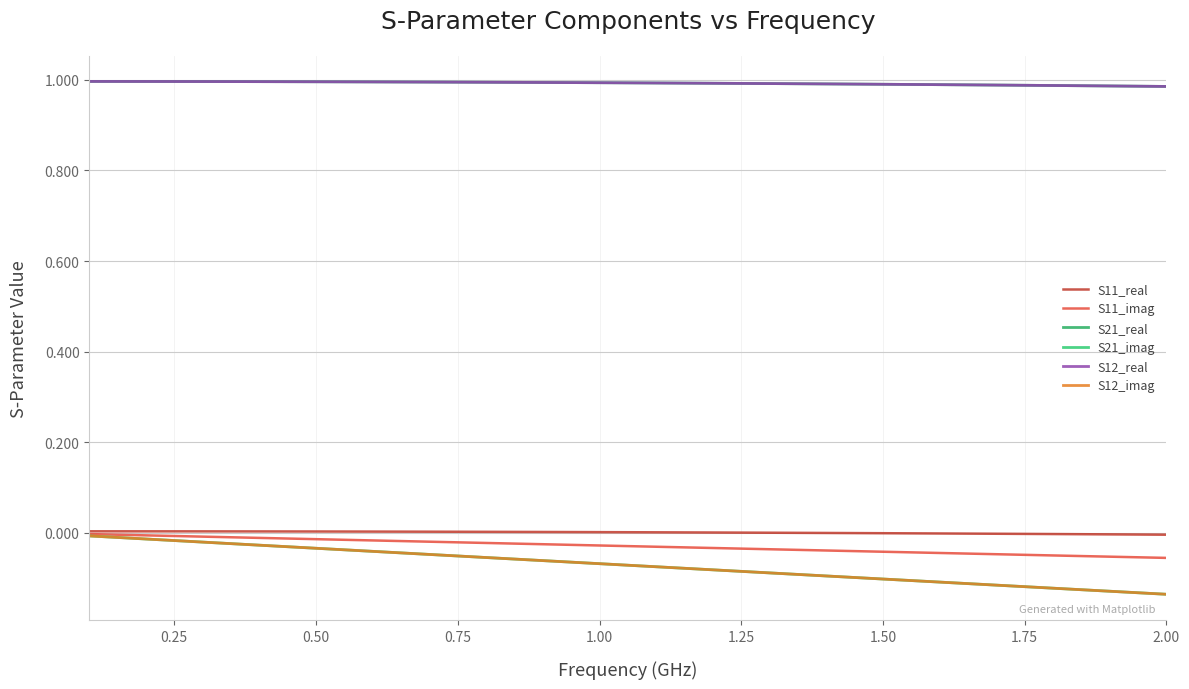

What is the average value of the S21_real series?

1.0